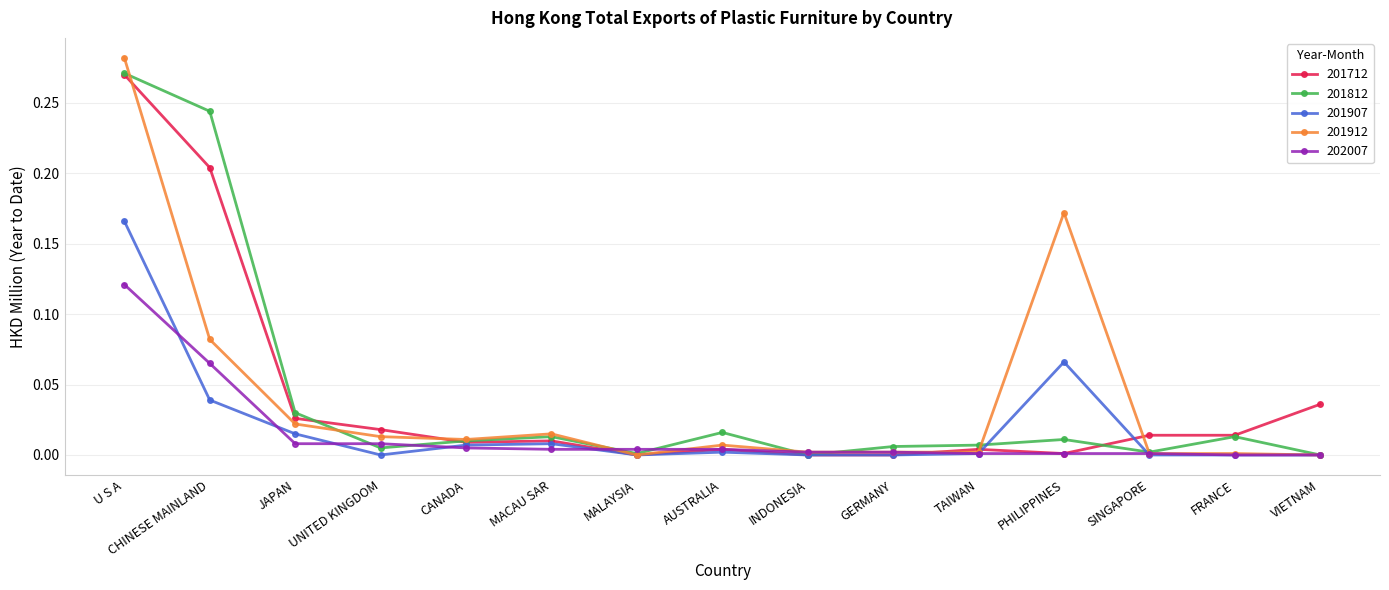

At which category is the sum across all series the highest?

U S A